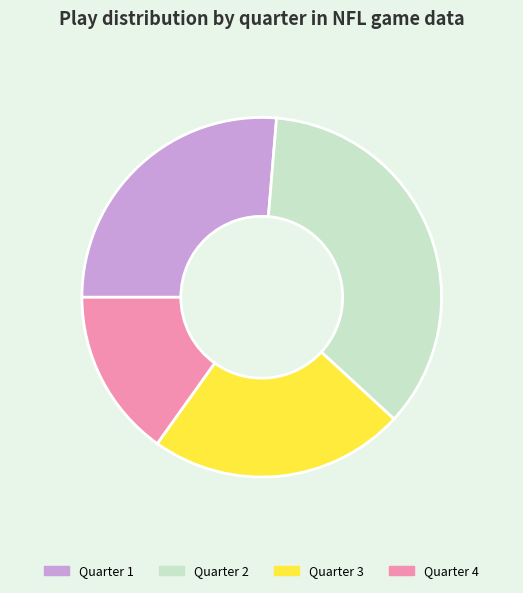

Rank the categories by value from highest to lowest.

Quarter 2, Quarter 1, Quarter 3, Quarter 4